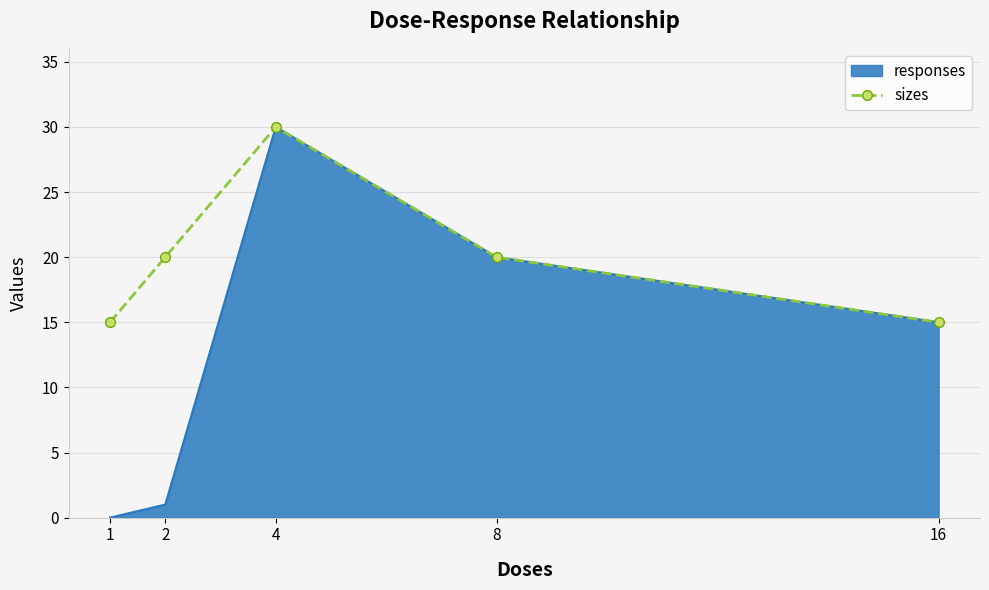

True or false: the data has more than 2 interior local peaks.

False